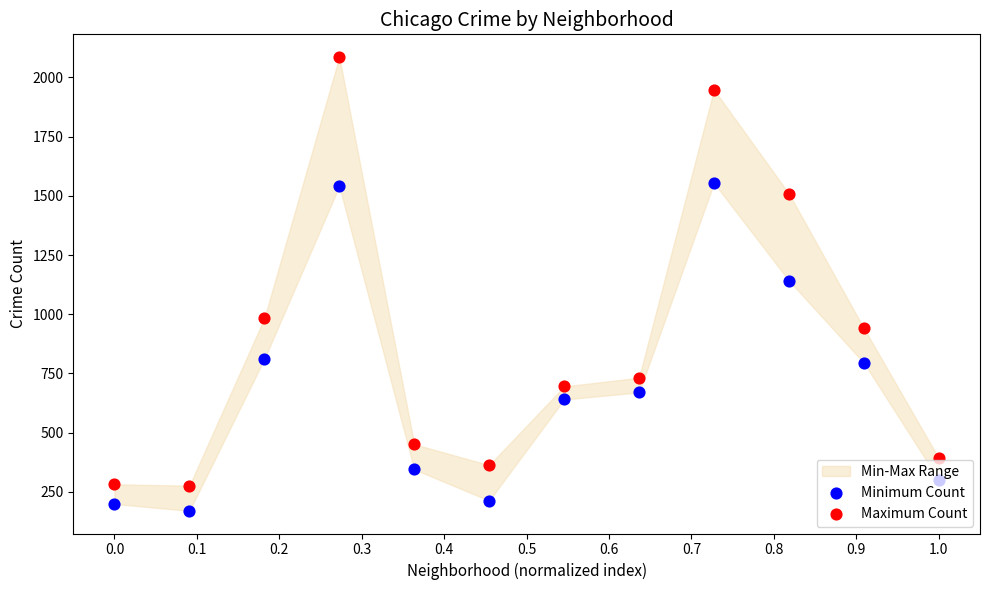

What is the total value across all series at 0.4?

796